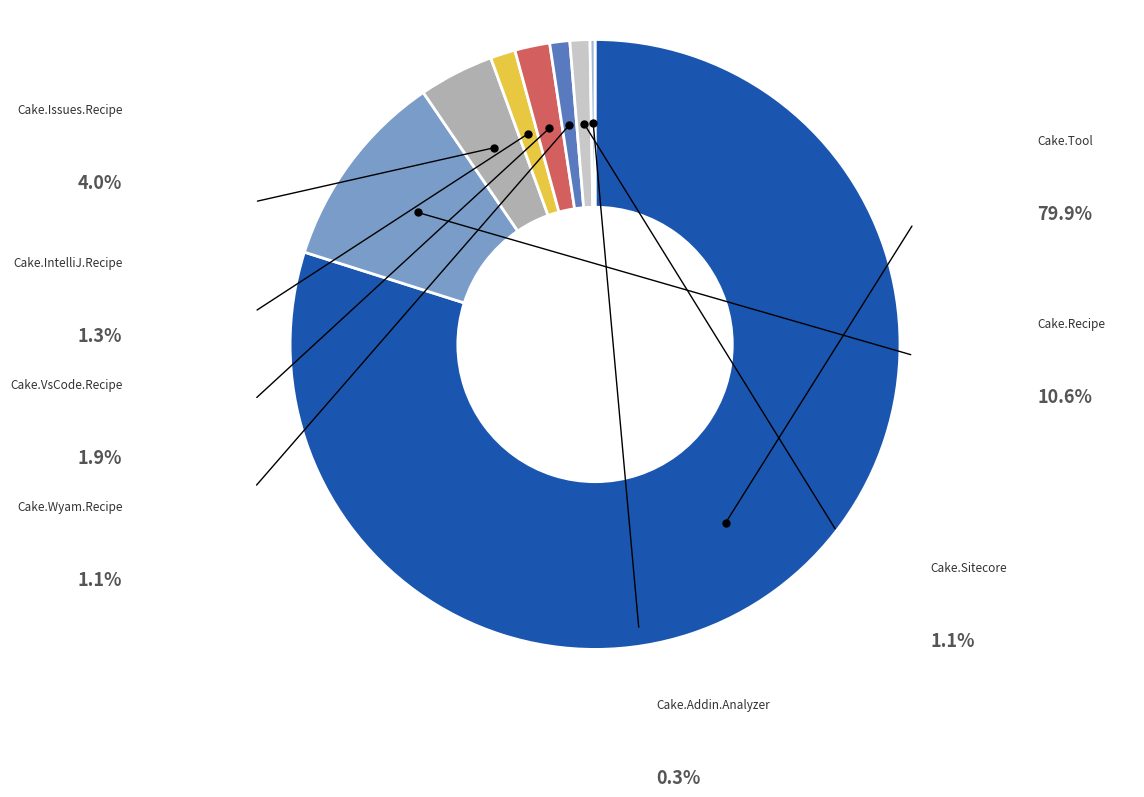

Is there a majority slice in this chart?

Yes